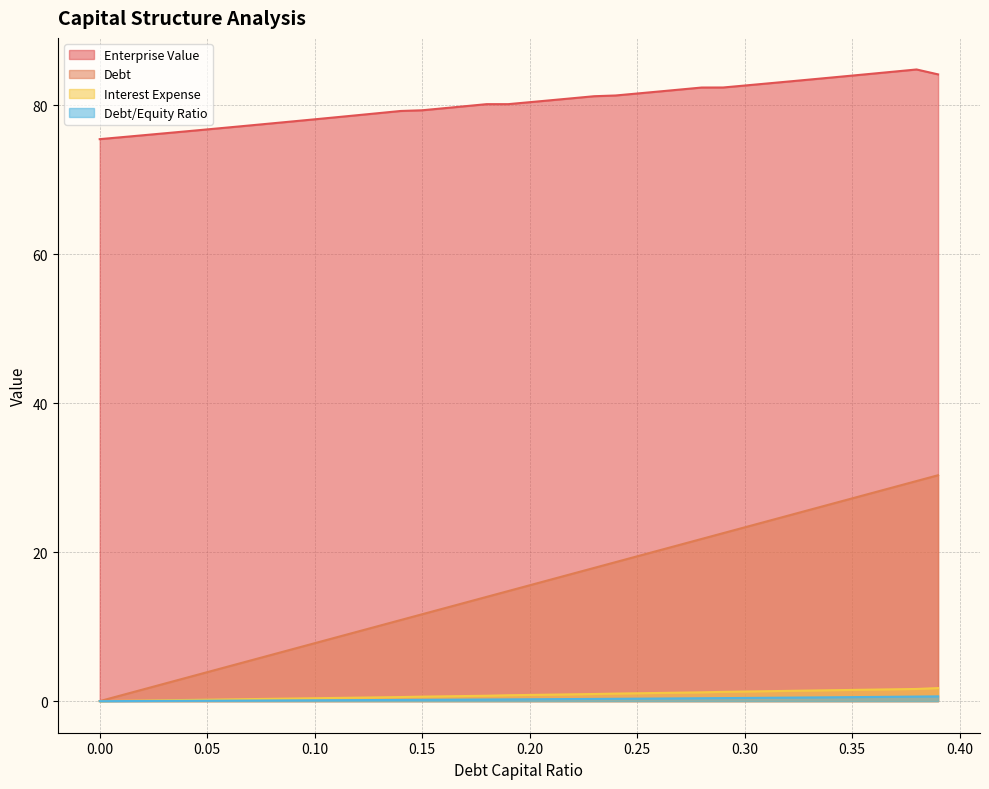

True or false: debt and debt_capital cross at least once.

False